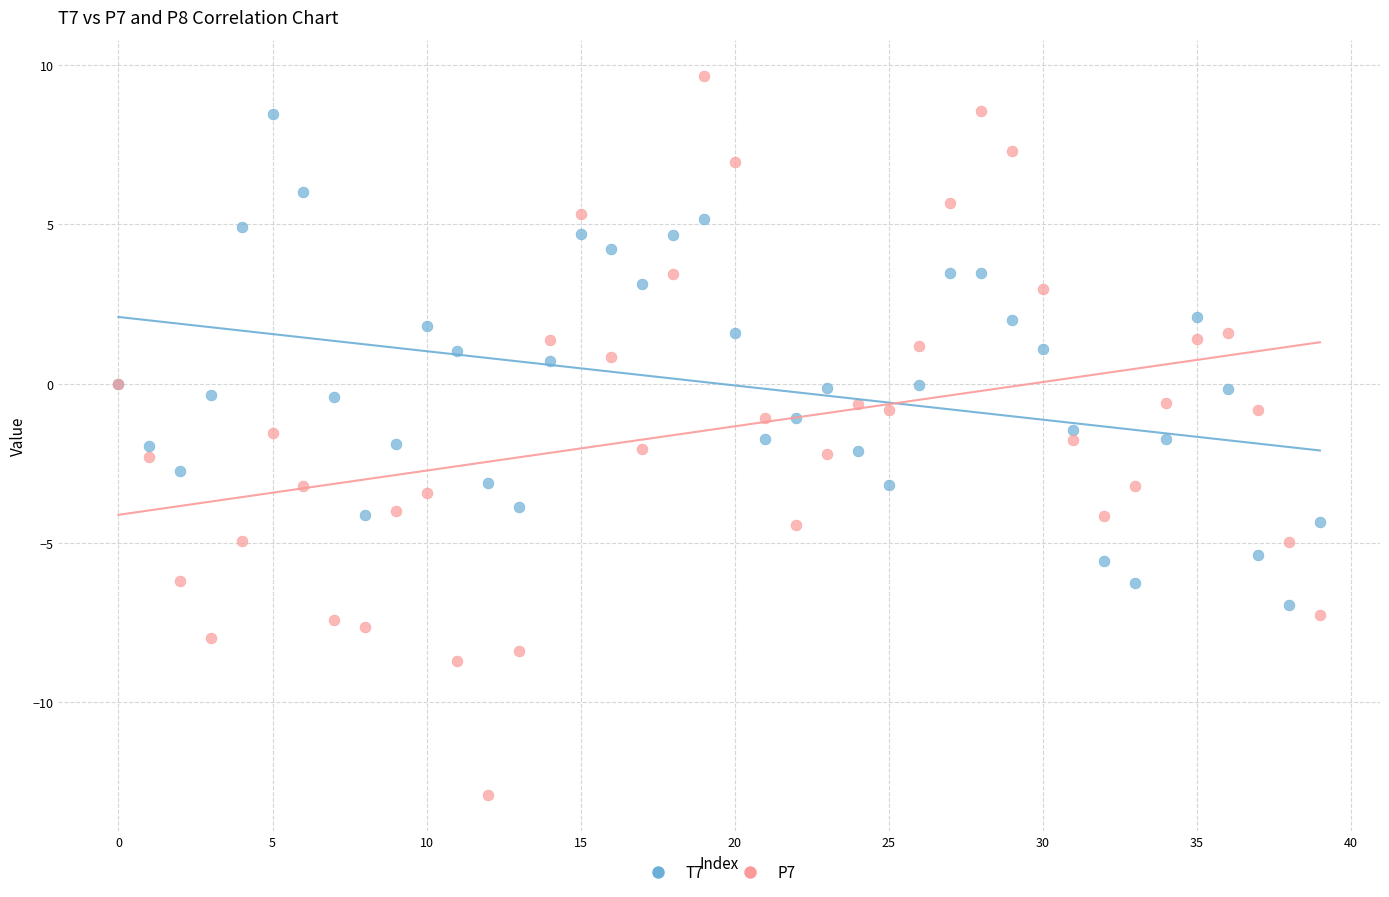

Which series contains the lowest Y value?

P7